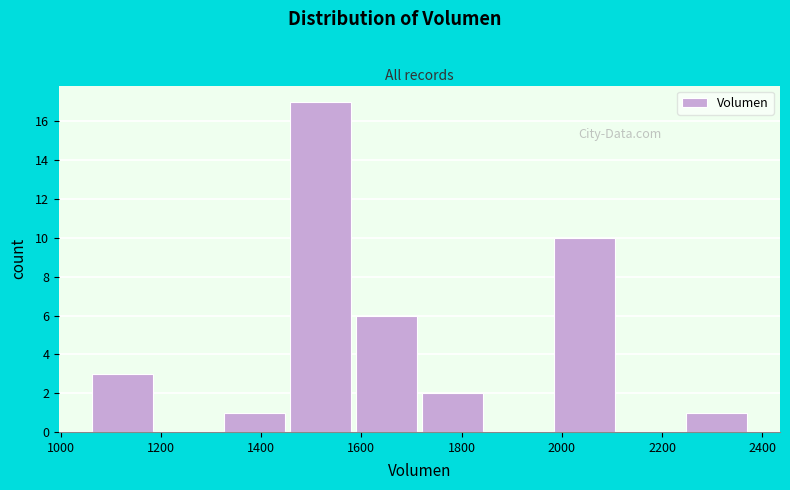

Reading left to right, list every bar in this chart as the range it spans on the x-axis followed by its height. Neither the bar edges nor the heights are printed on the chart, so give them approximately, as read against the axes.

1060 to 1200: 3
1200 to 1320: 0
1320 to 1460: 1
1460 to 1580: 17
1580 to 1720: 6
1720 to 1860: 2
1860 to 1980: 0
1980 to 2120: 10
2120 to 2240: 0
2240 to 2380: 1